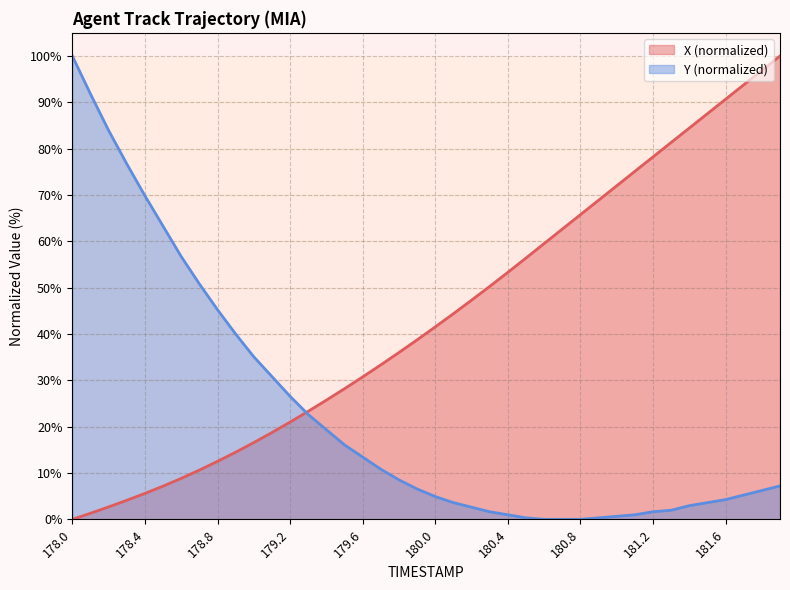

Which series changed the most between 180.3 and 180.7?

X